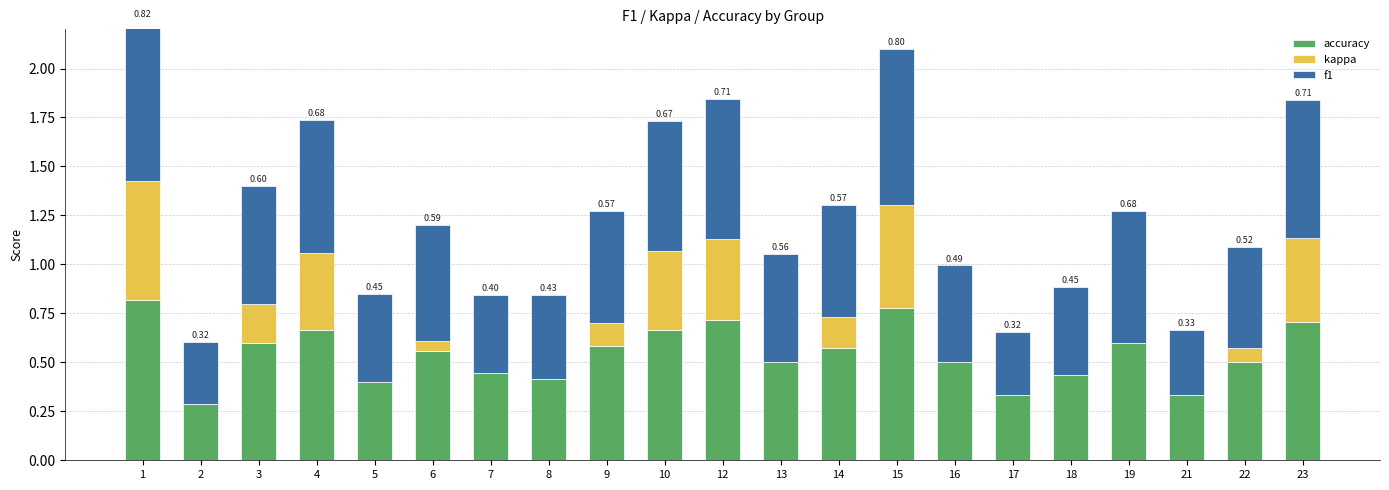

What is the difference between the maximum and second lowest values in the accuracy series?

0.5